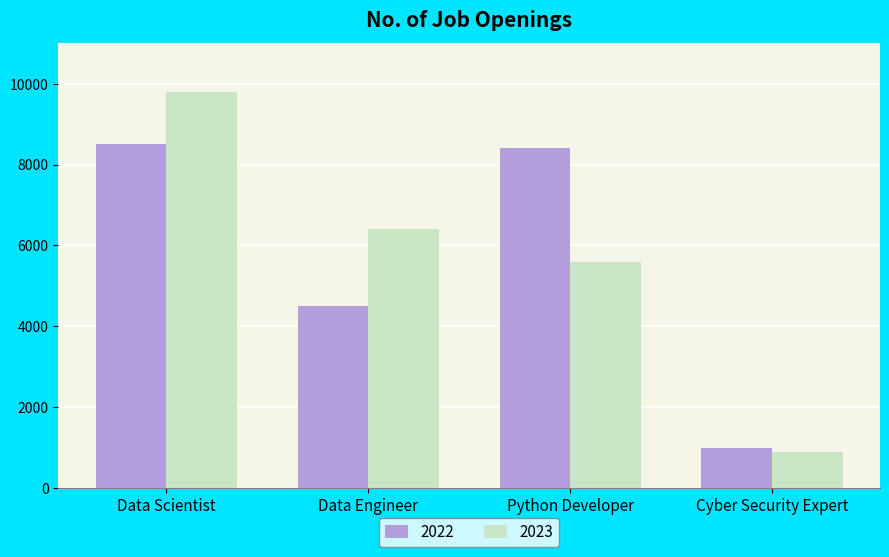

What is the label of the 4th bar from the left?

Cyber Security Expert